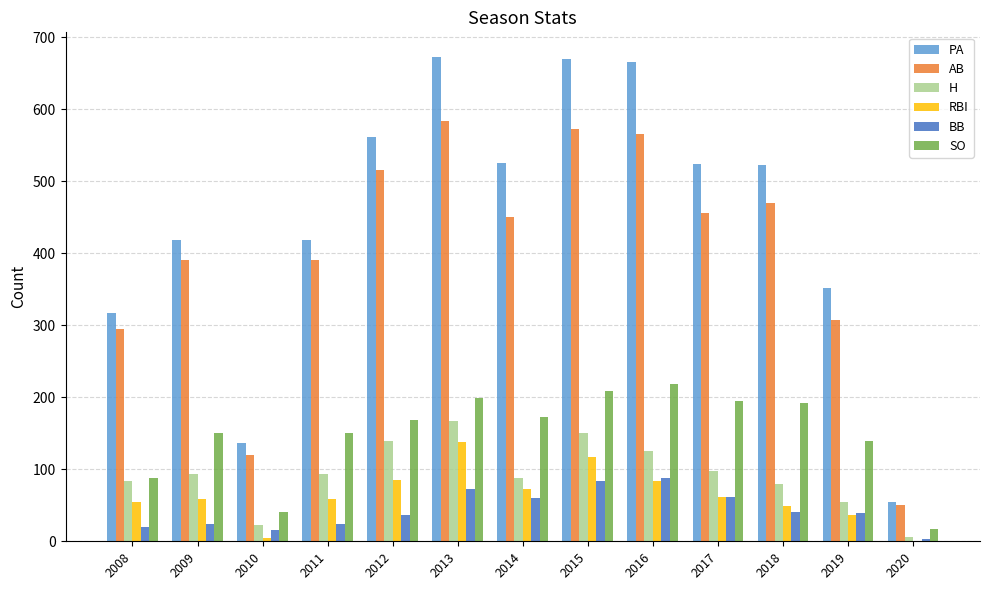

The AB series shows 584 at 2013. True or false?

True